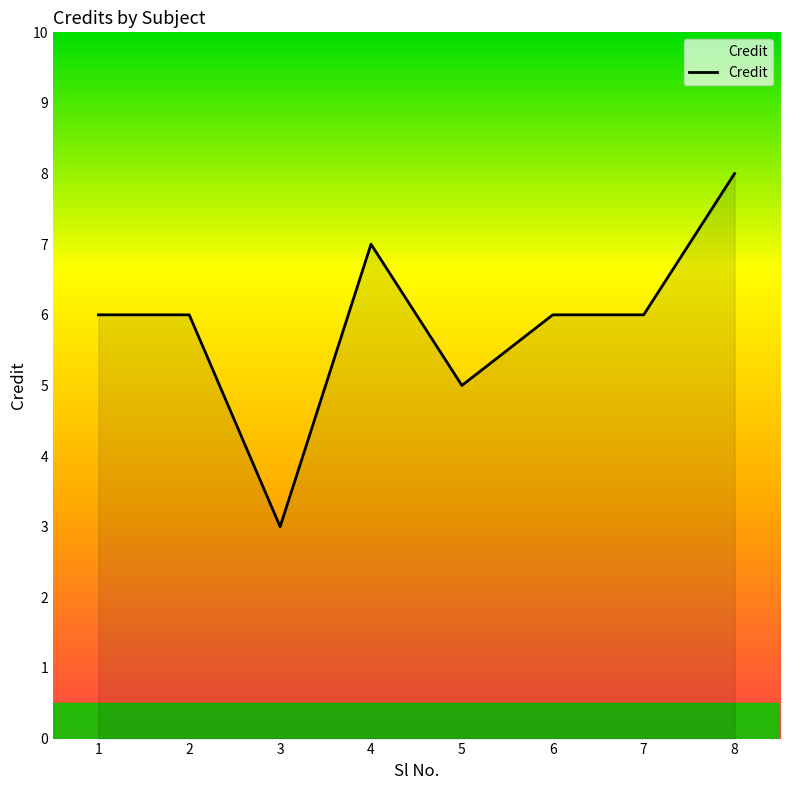

What is the maximum value shown in the chart?

8